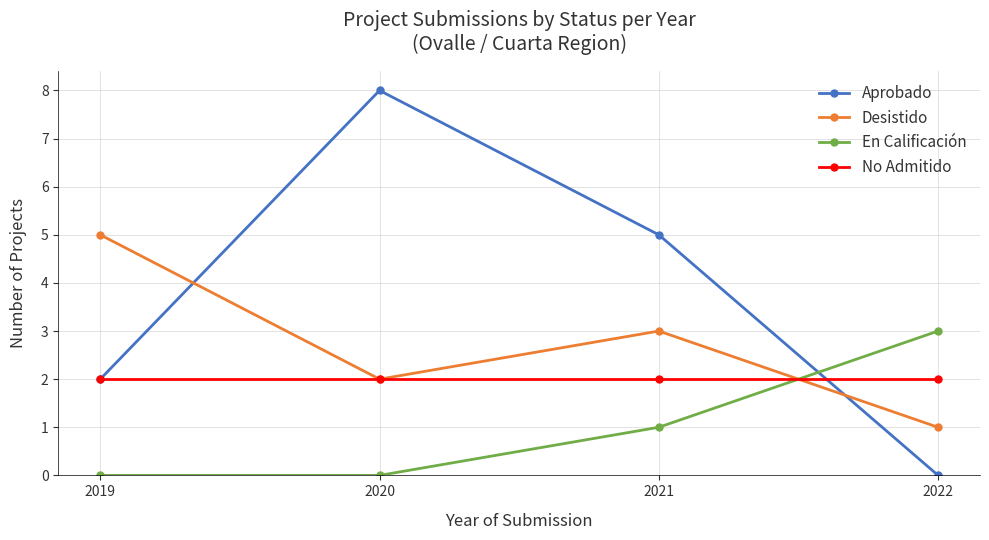

Which series has the largest total across all categories?

Aprobado